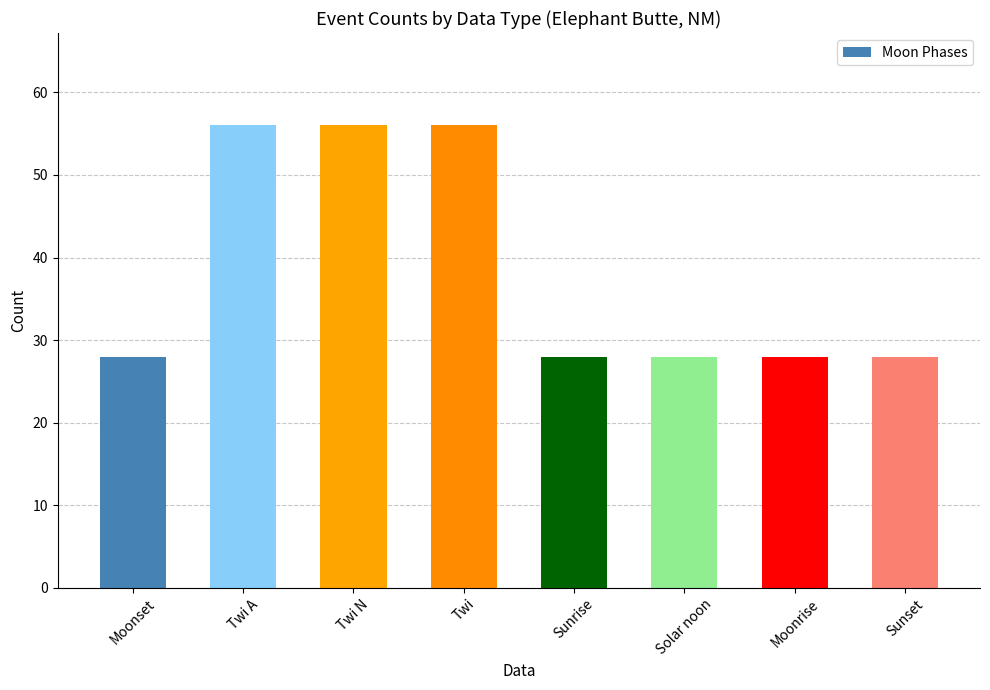

Reading left to right, list all the values displayed in this chart.

28	56	56	56	28	28	28	28